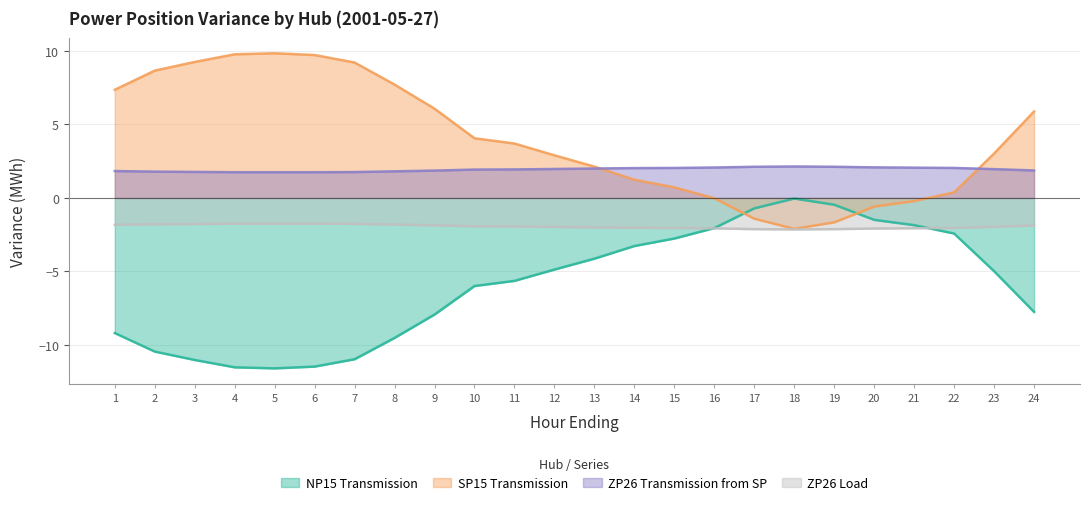

The value of ZP26 Load at 7 is -1.8. True or false?

True